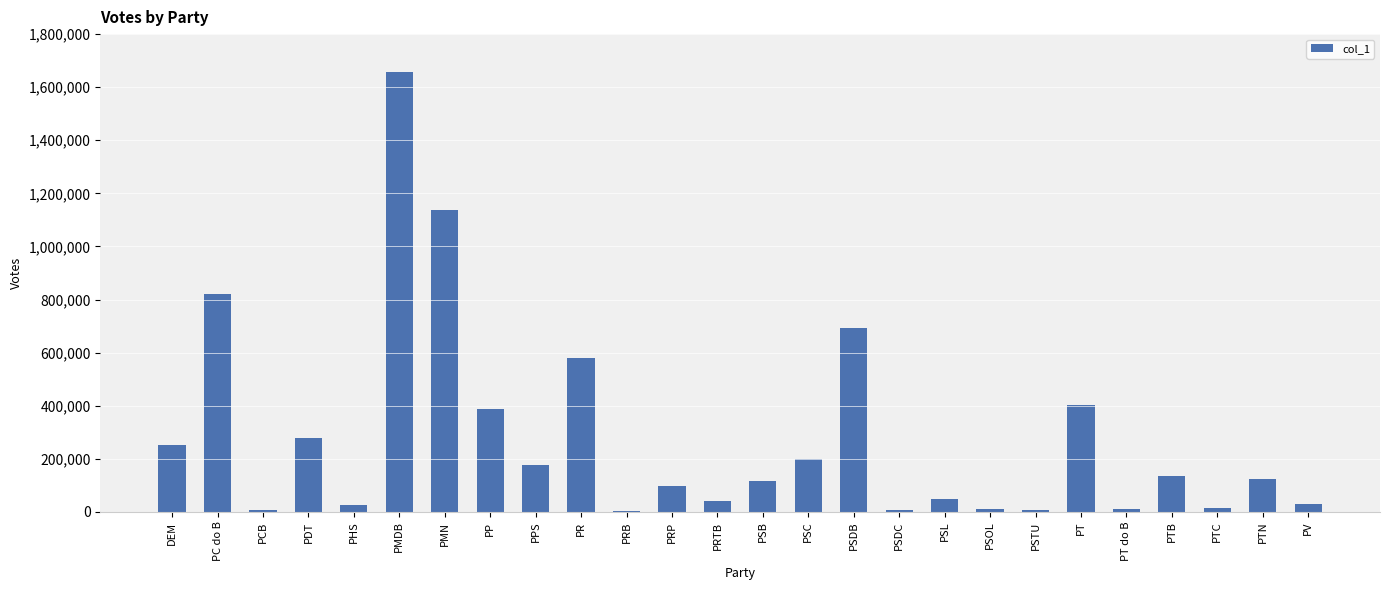

True or false: the data shows 241317 at PP.

False